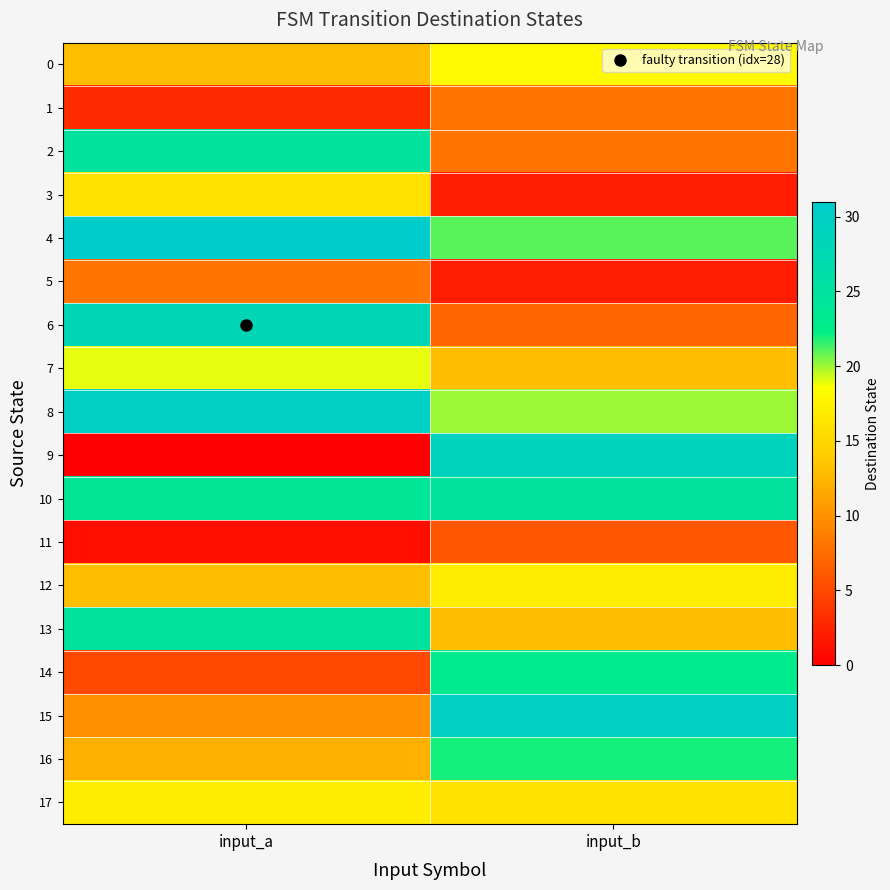

Reading left to right, list all the values displayed in this chart.

0: input_a=13	input_b=18
1: input_a=3	input_b=8
2: input_a=25	input_b=8
3: input_a=16	input_b=2
4: input_a=31	input_b=21
5: input_a=8	input_b=2
6: input_a=28	input_b=7
7: input_a=19	input_b=13
8: input_a=30	input_b=20
9: input_a=0	input_b=29
10: input_a=24	input_b=25
11: input_a=1	input_b=6
12: input_a=13	input_b=17
13: input_a=25	input_b=13
14: input_a=5	input_b=23
15: input_a=10	input_b=30
16: input_a=12	input_b=22
17: input_a=17	input_b=16